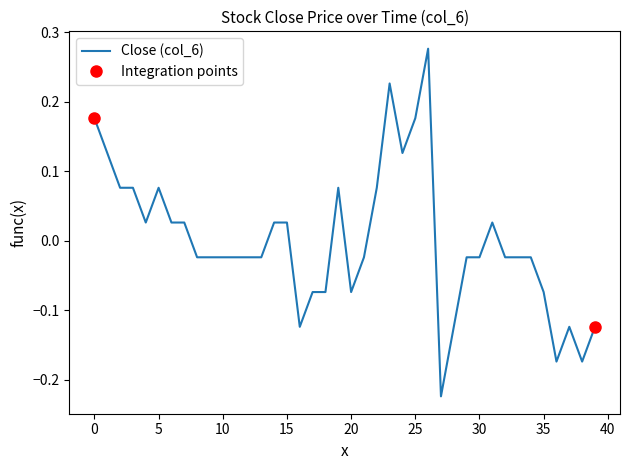

What is the minimum value shown in the chart?

-0.2